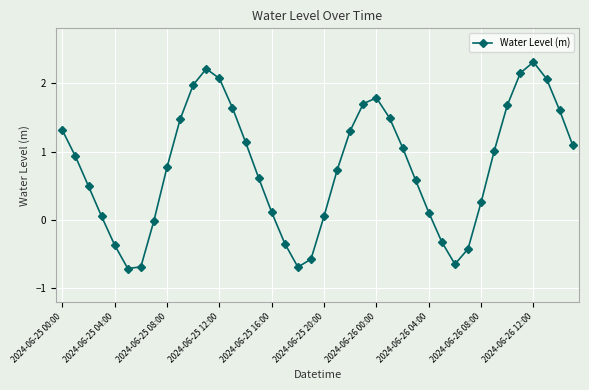

What is the value of the 5th point from the left?

-0.4